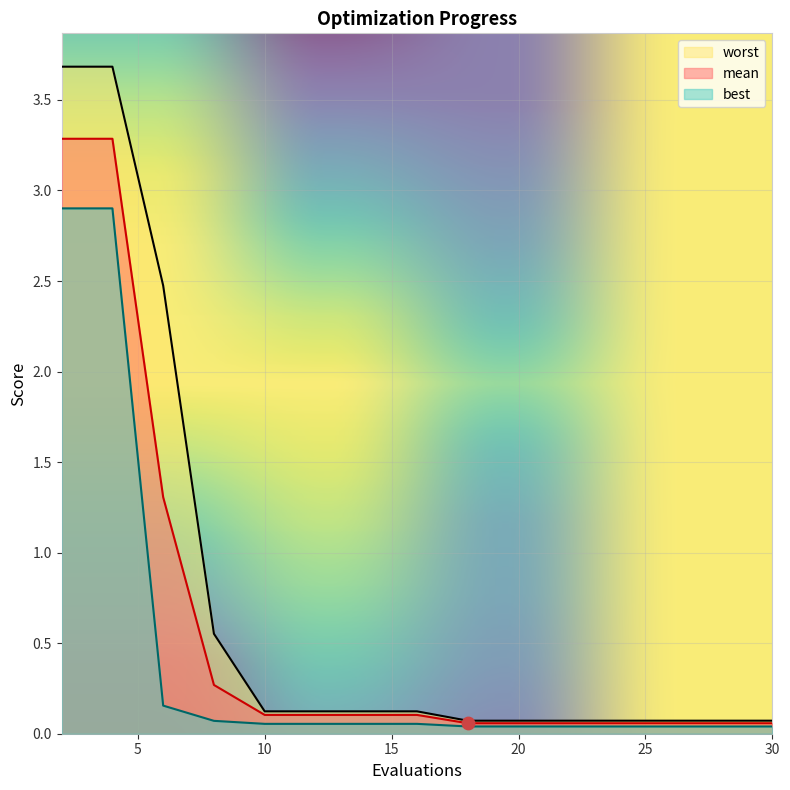

Is the value of worst at 12 greater than the value of mean at 14?

Yes